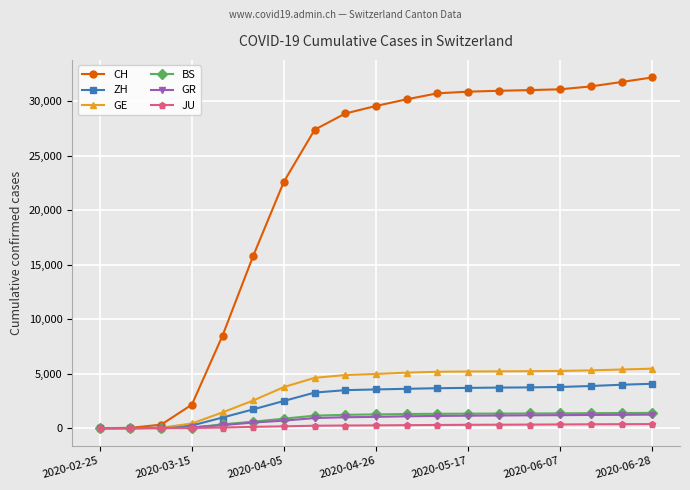

Which series has the widest spread of values?

CH